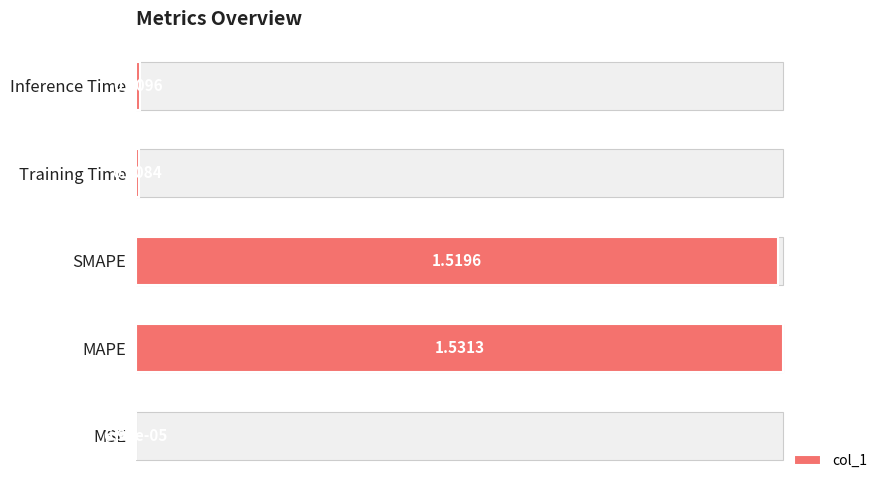

What is the change in value from MSE to MAPE?

+1.0